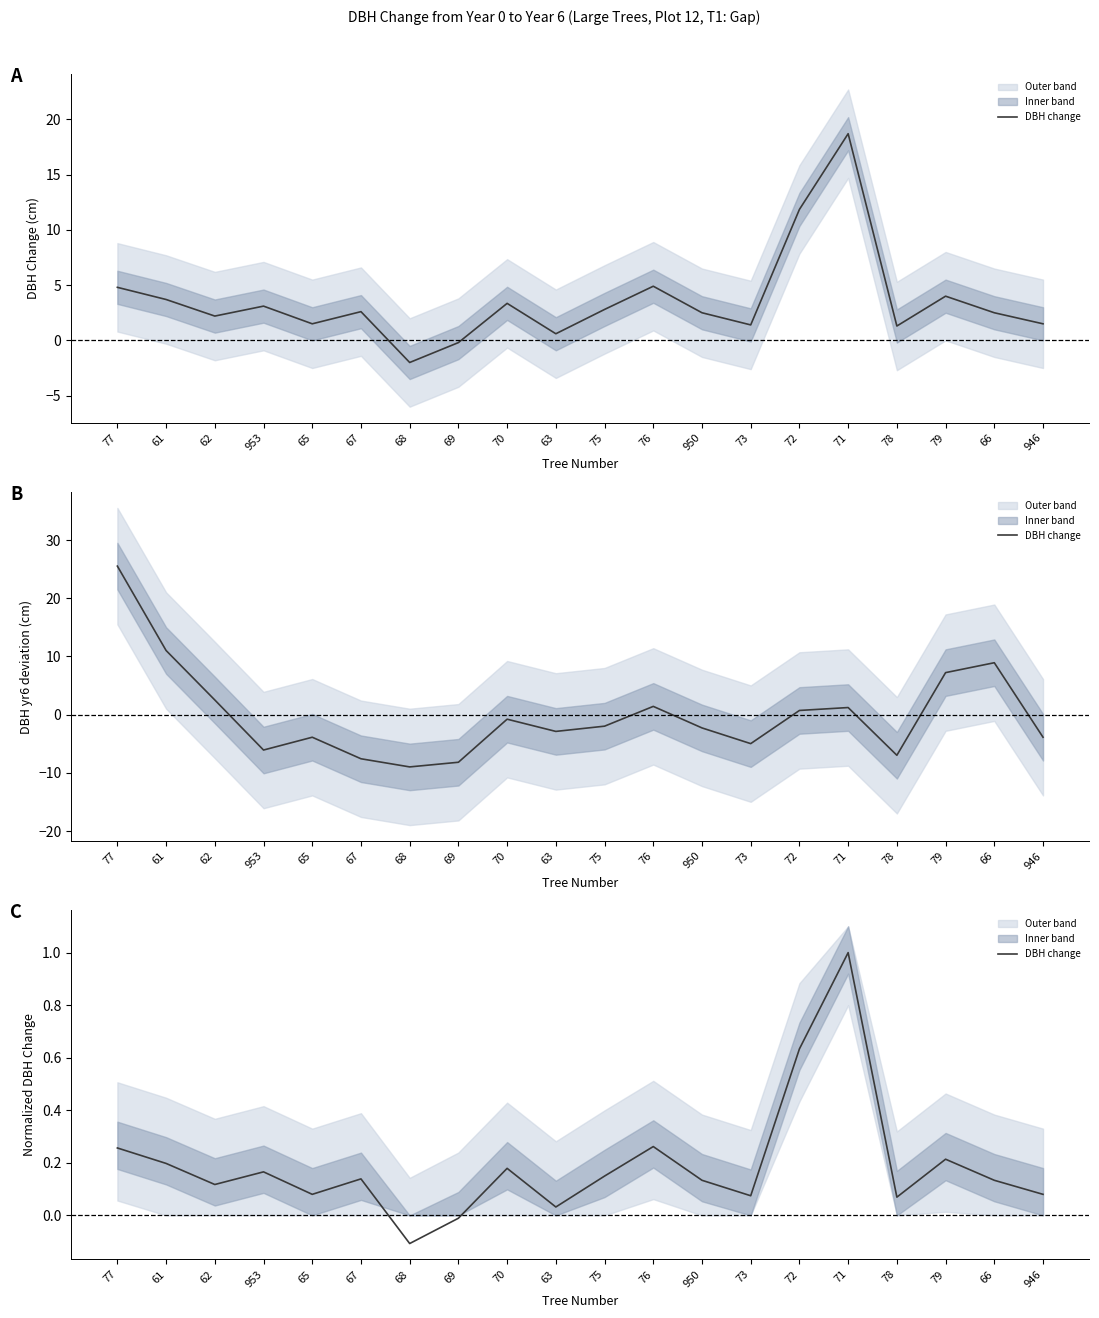

How many values are below zero?

2